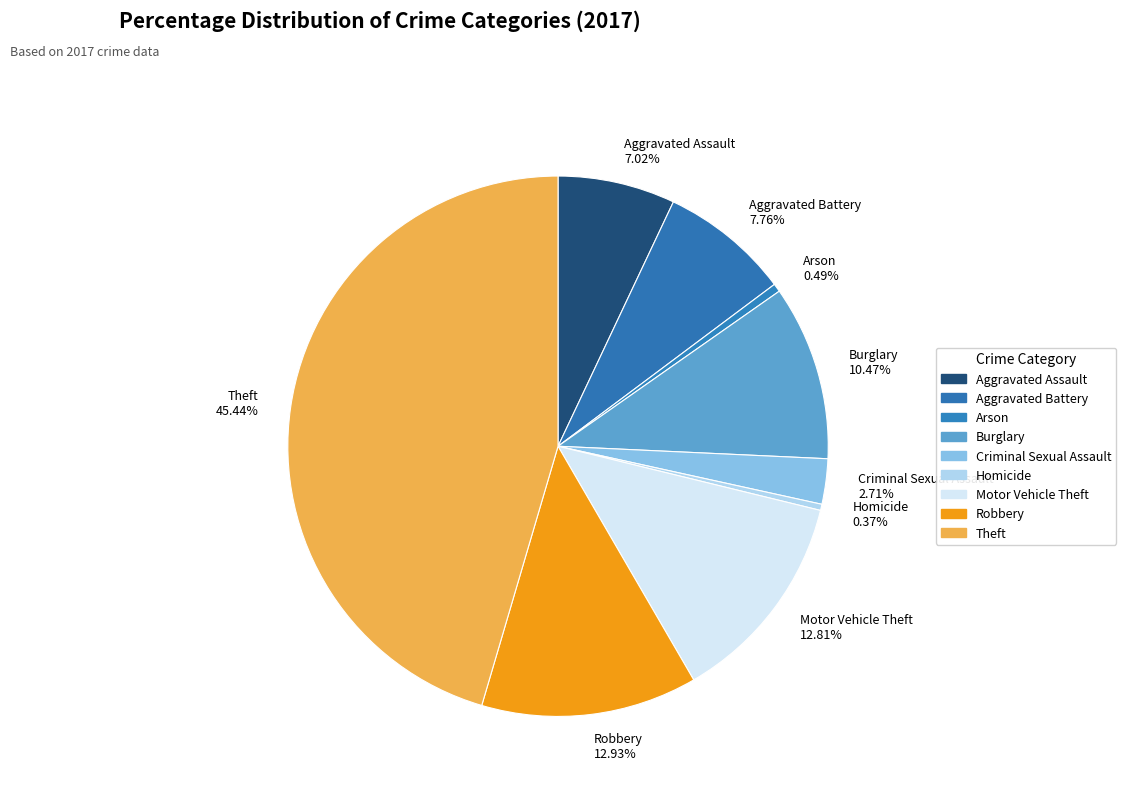

To the nearest percent, what portion does Aggravated Battery represent?

8%